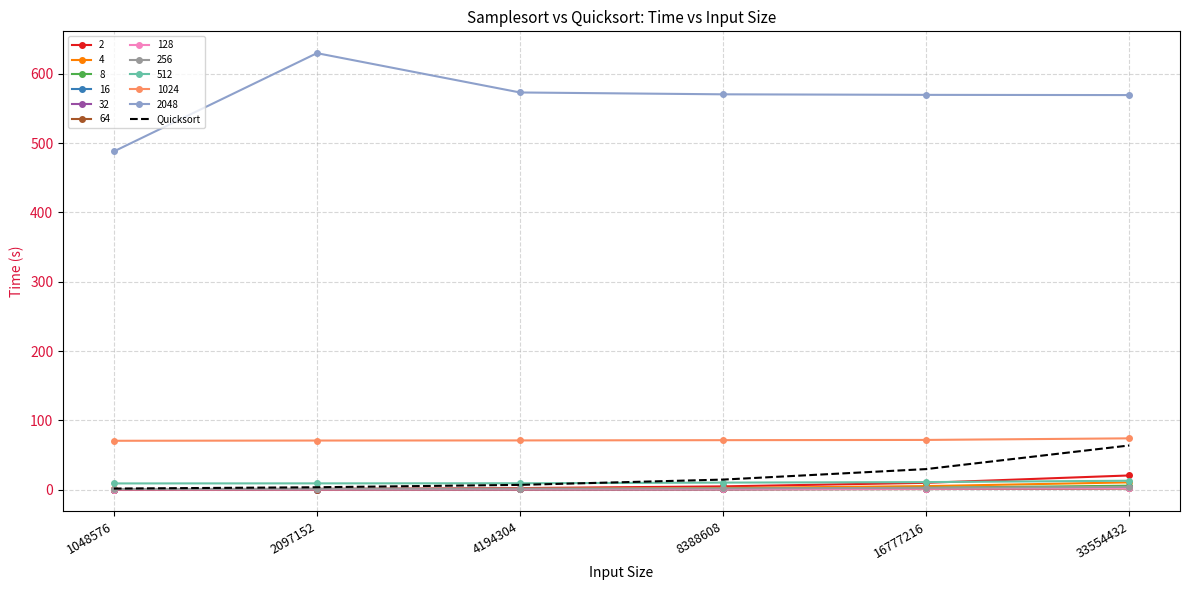

Which series has the widest spread of values?

2048